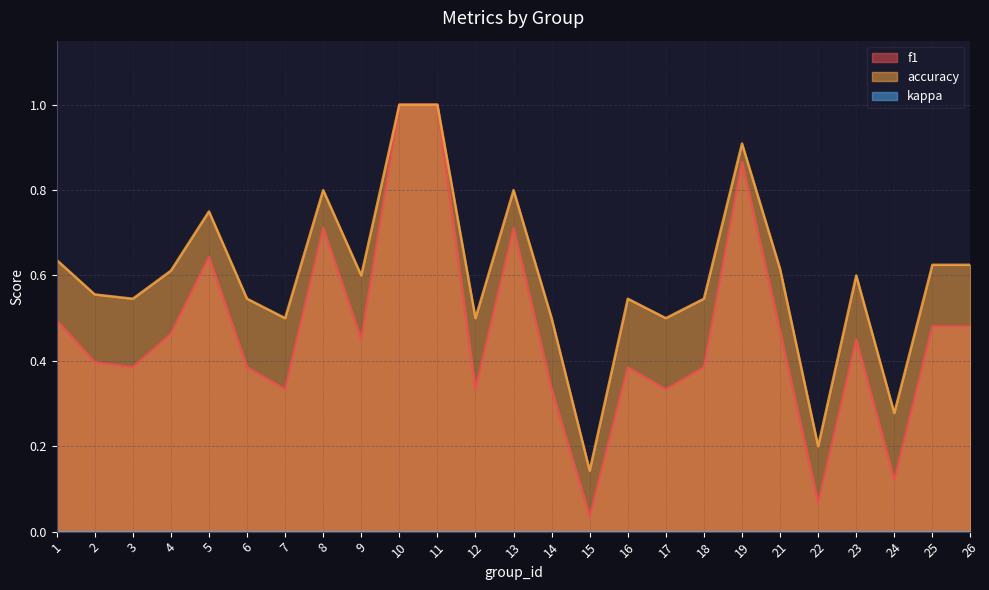

True or false: f1 and accuracy intersect in this chart.

False